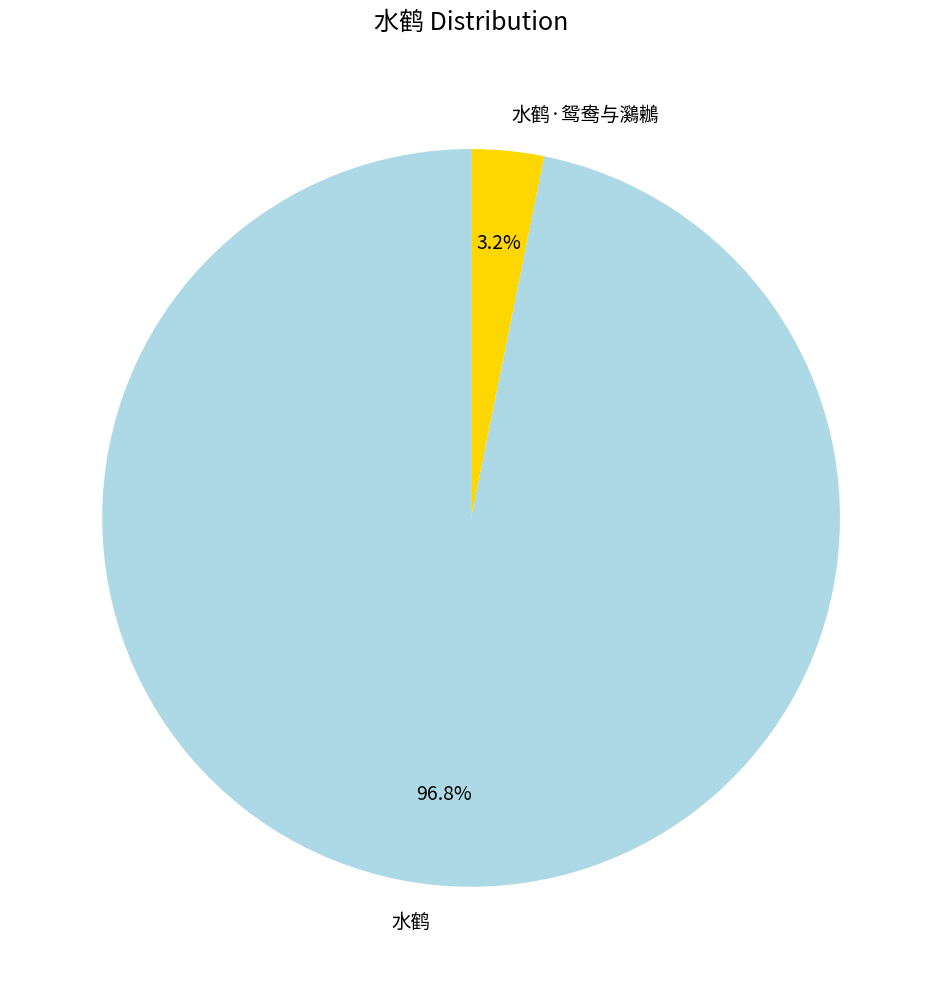

Which slice is the largest?

水鹤